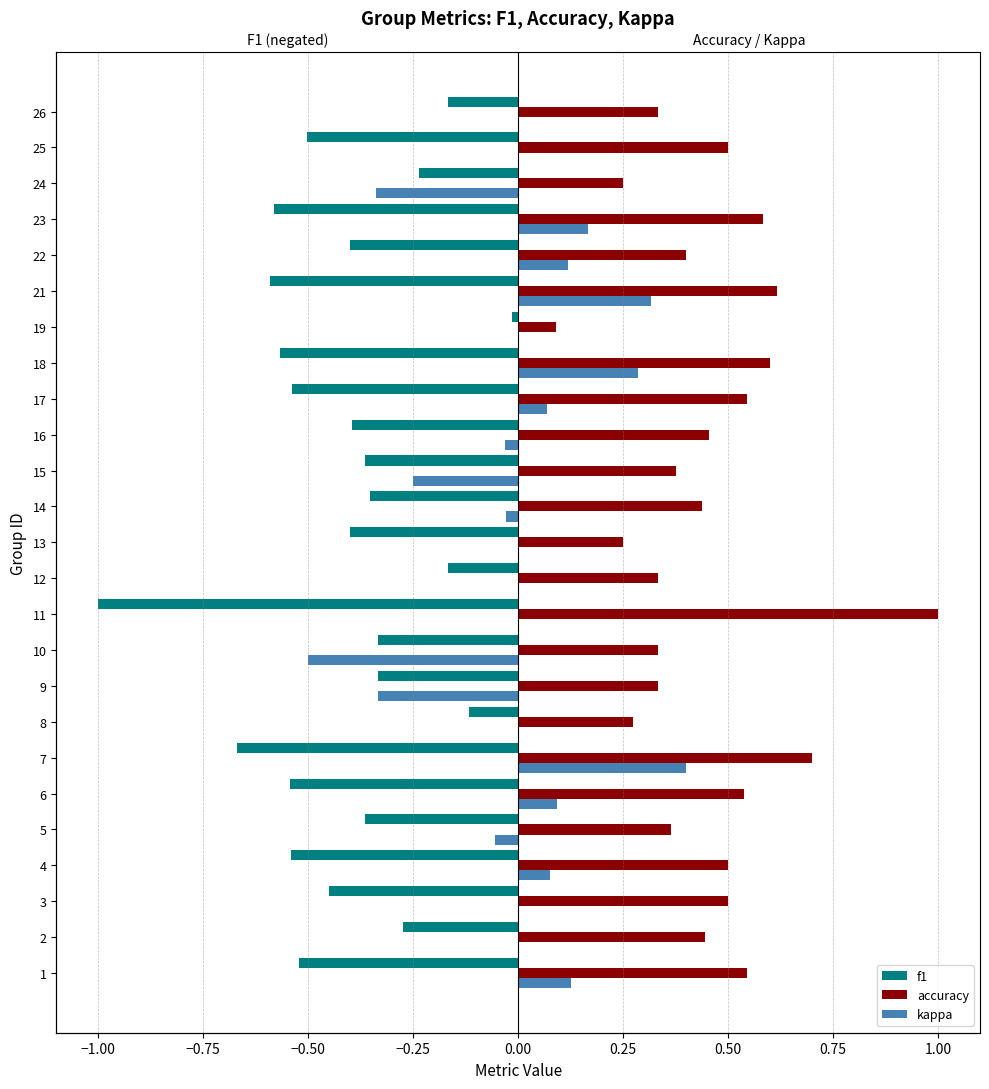

Rank the series at 14 from highest to lowest value.

accuracy, kappa, f1